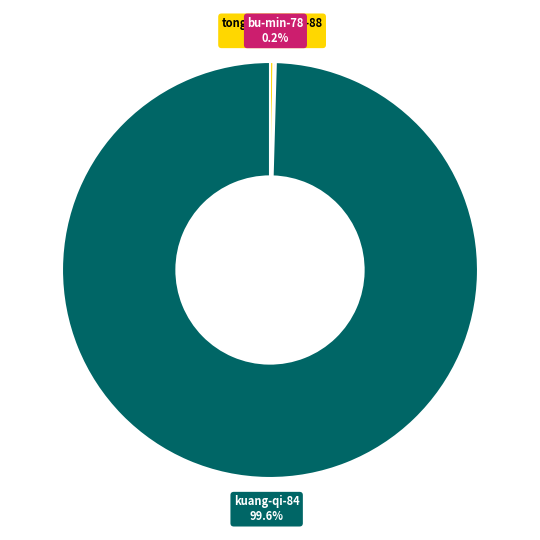

Is there any slice that represents more than half of the pie?

Yes